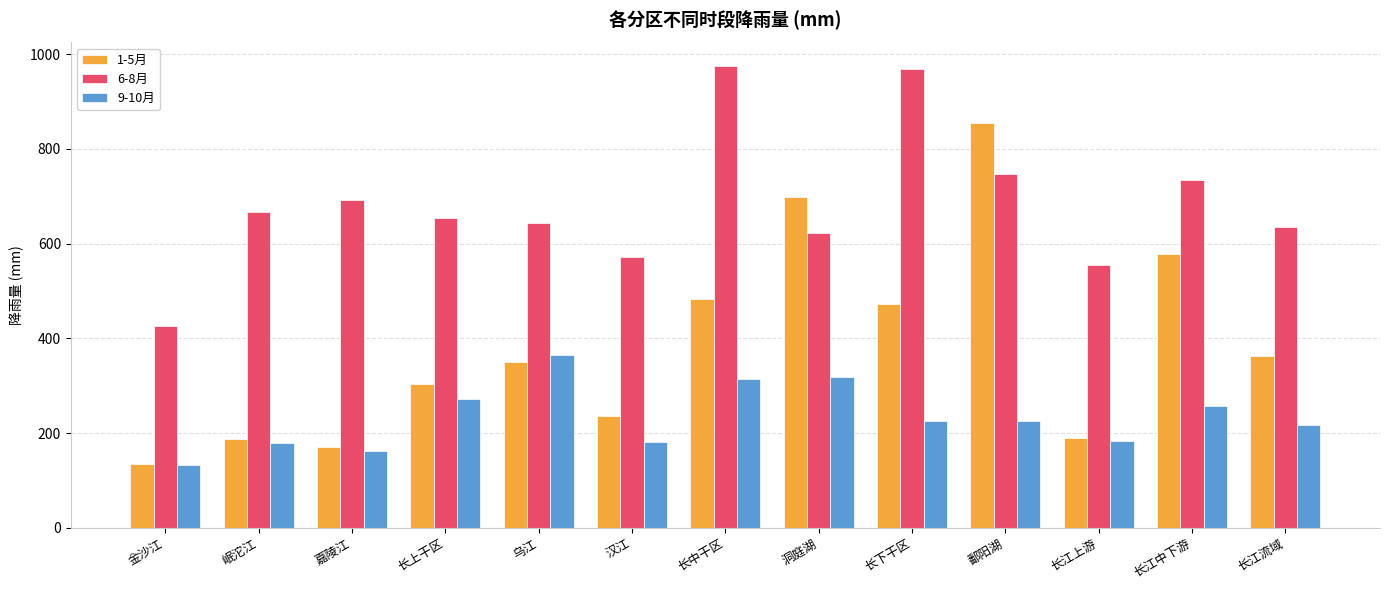

Read the 1-5月 value at 鄱阳湖.

855.0